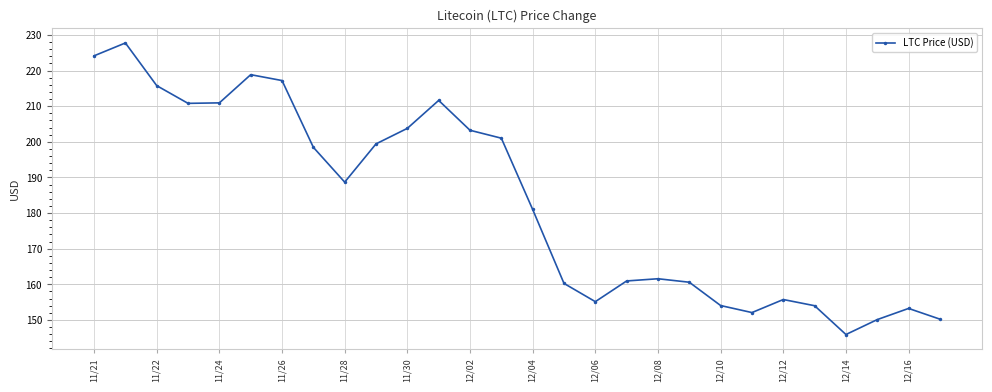

True or false: the data has more than 0 interior local peaks.

True